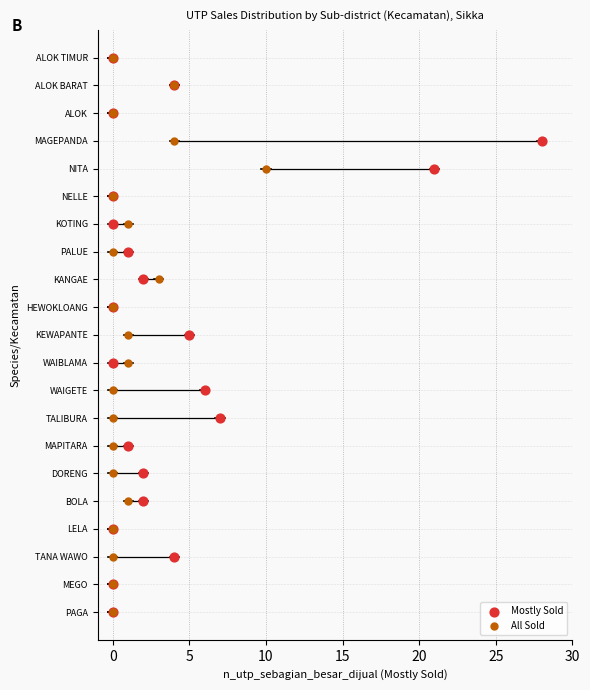

What are all the series names shown in the legend?

Mostly Sold, All Sold